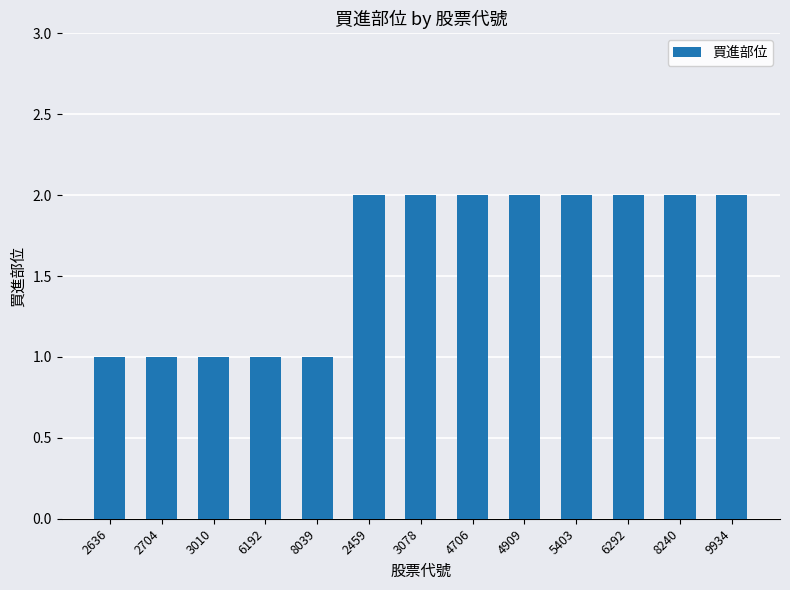

Reading left to right, list all the values displayed in this chart.

1	1	1	1	1	2	2	2	2	2	2	2	2